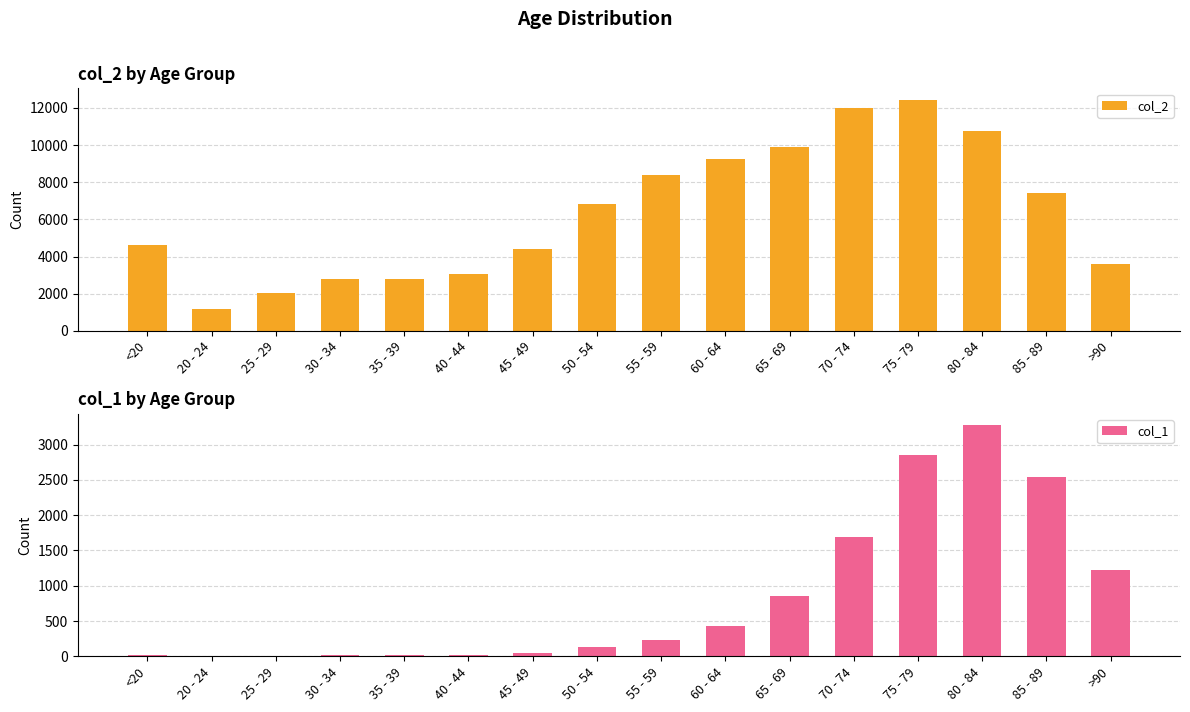

What is the difference between the highest and lowest values at 85 - 89?

4869